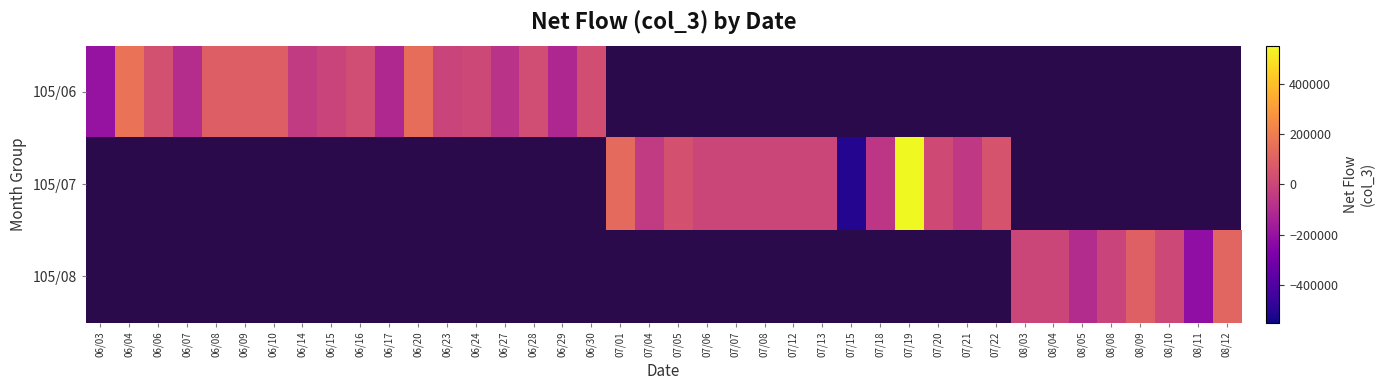

What is the highest value of the 105/06 series?

161000.0